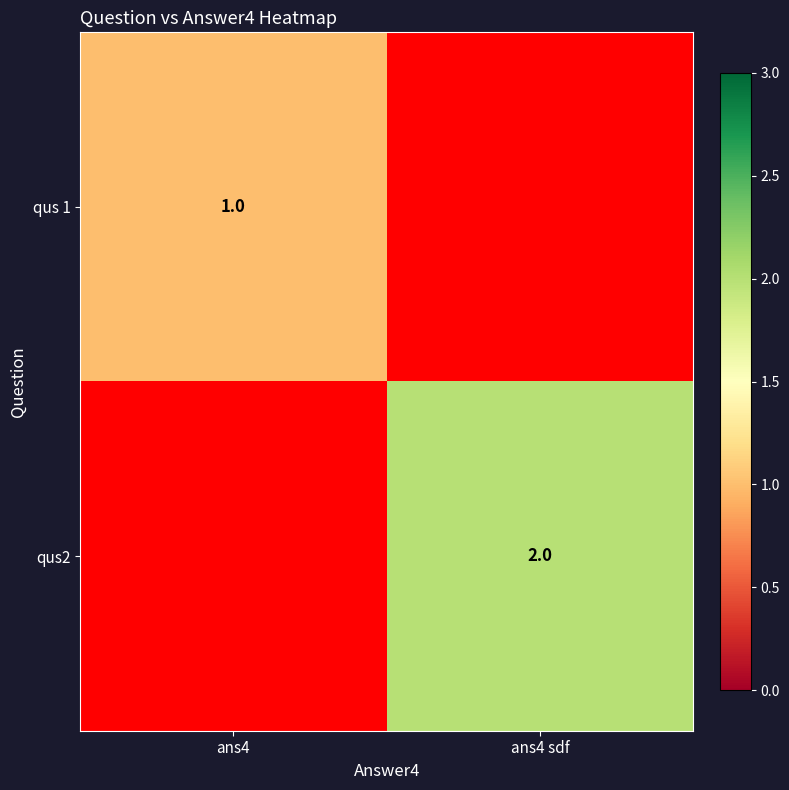

The value of qus 1 at ans4 is 1. True or false?

True